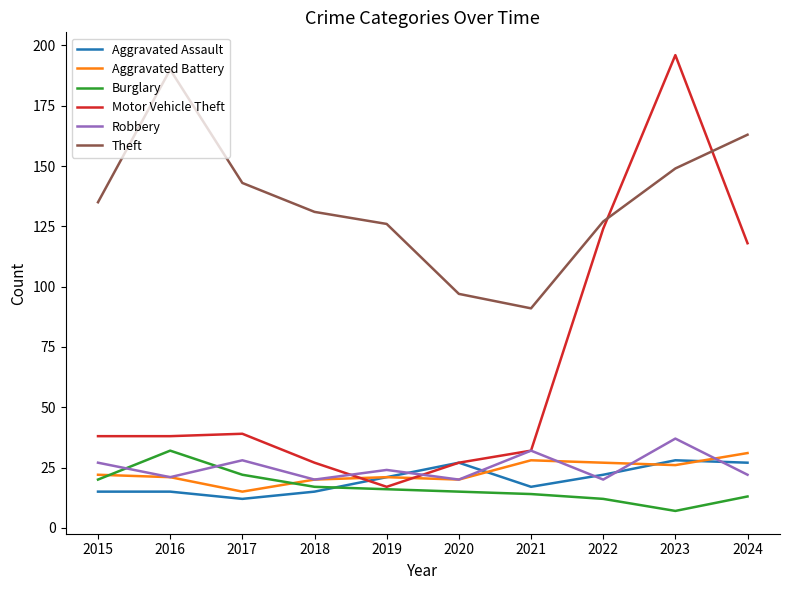

Reading right to left, extract all data points from this chart.

Aggravated Assault: 2024=27	2023=28	2022=22	2021=17	2020=27	2019=21	2018=15	2017=12	2016=15	2015=15
Aggravated Battery: 2024=31	2023=26	2022=27	2021=28	2020=20	2019=21	2018=20	2017=15	2016=21	2015=22
Burglary: 2024=13	2023=7	2022=12	2021=14	2020=15	2019=16	2018=17	2017=22	2016=32	2015=20
Motor Vehicle Theft: 2024=118	2023=196	2022=124	2021=32	2020=27	2019=17	2018=27	2017=39	2016=38	2015=38
Robbery: 2024=22	2023=37	2022=20	2021=32	2020=20	2019=24	2018=20	2017=28	2016=21	2015=27
Theft: 2024=163	2023=149	2022=127	2021=91	2020=97	2019=126	2018=131	2017=143	2016=190	2015=135